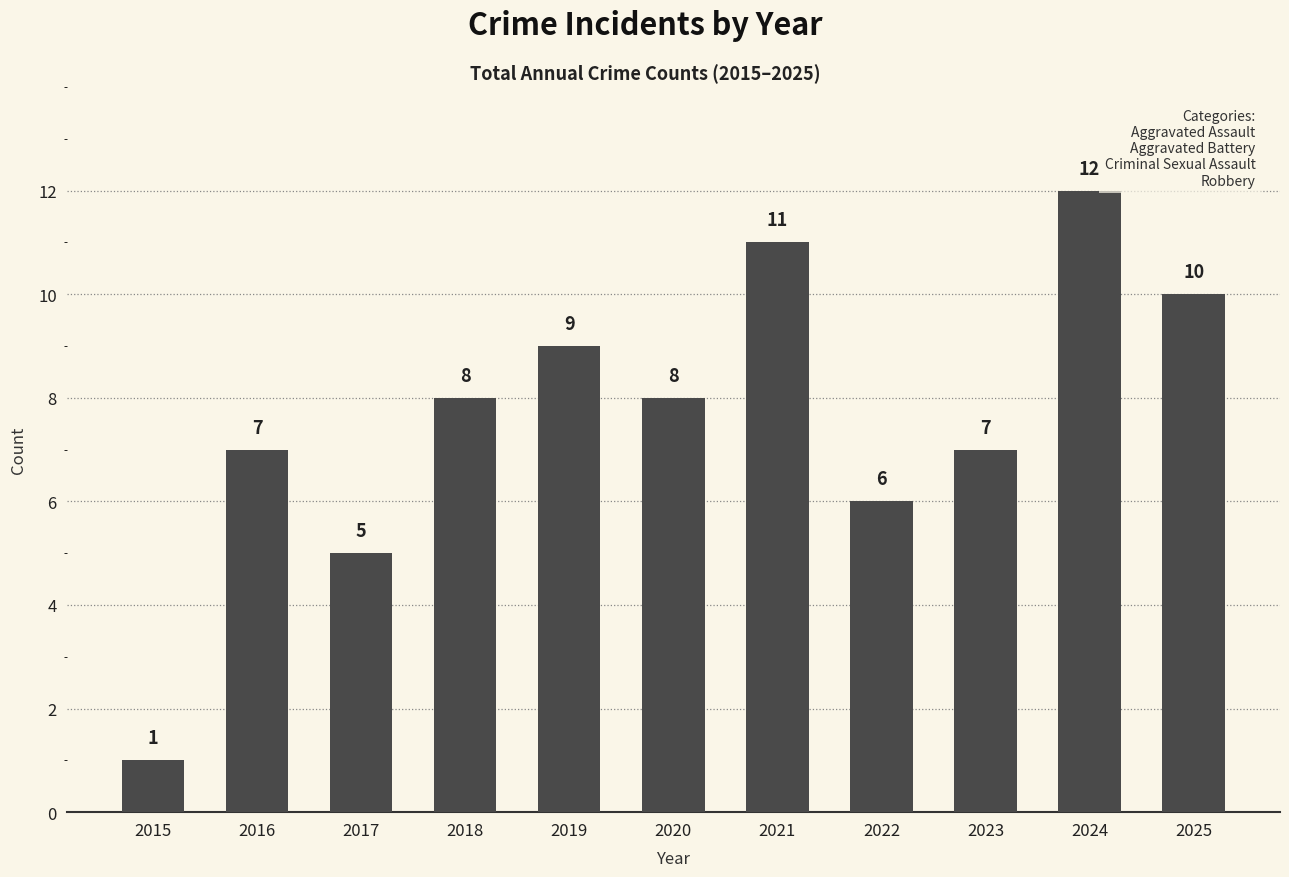

Where is the data nearest to the value 6?

2022